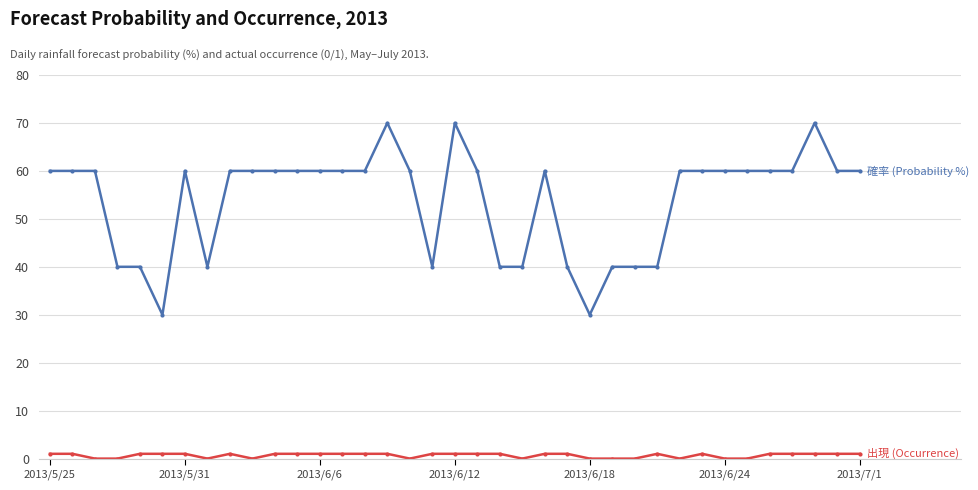

What is the maximum value shown in the chart?

70